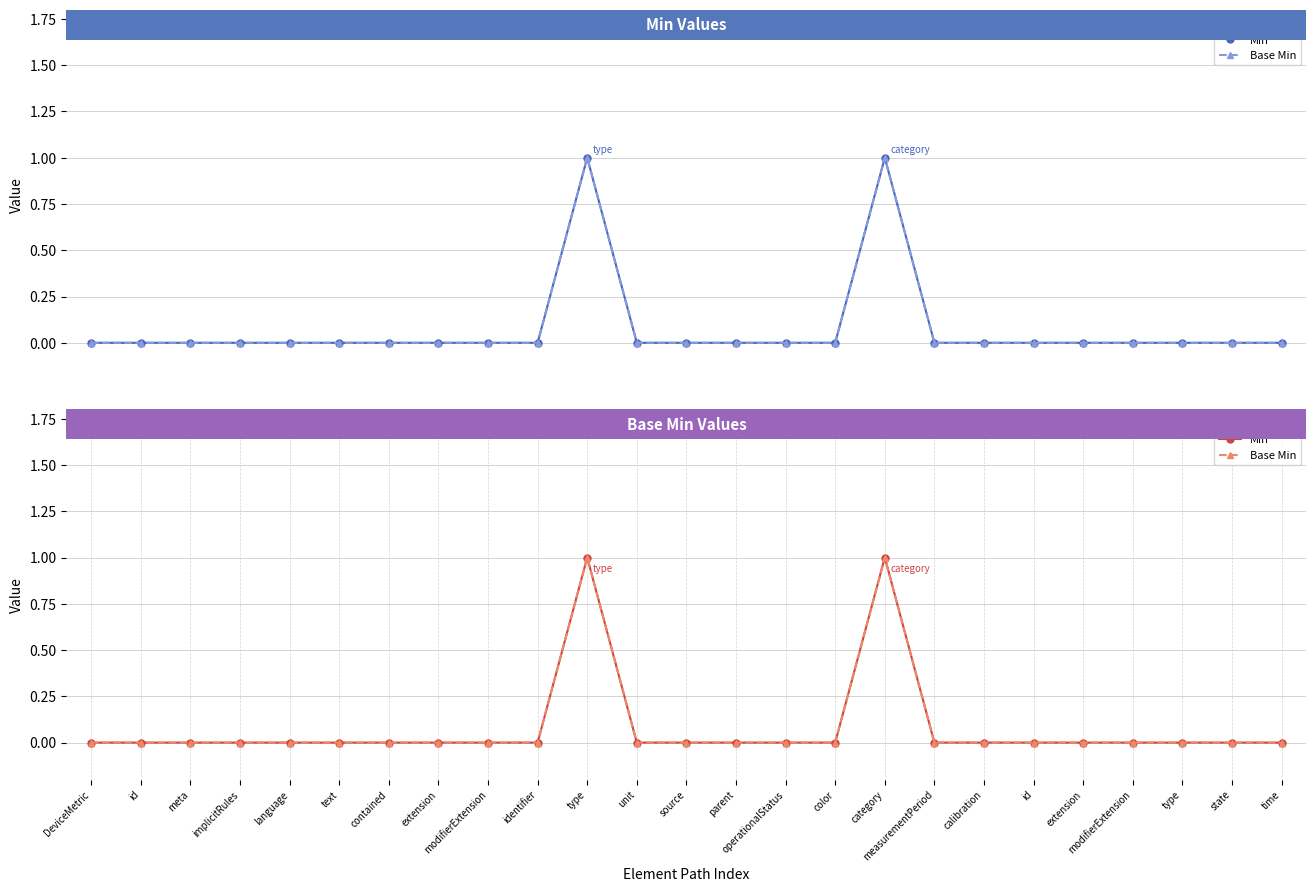

True or false: Base Min and Min cross at least once.

False